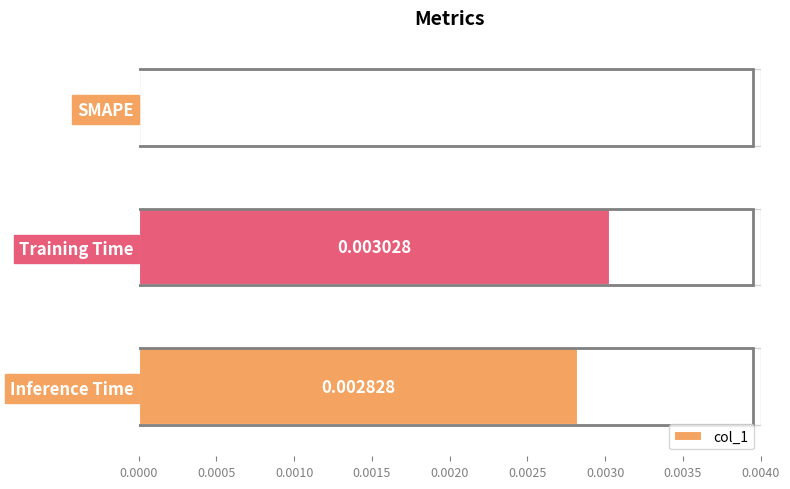

Which label corresponds to the largest value in the chart?

Training Time